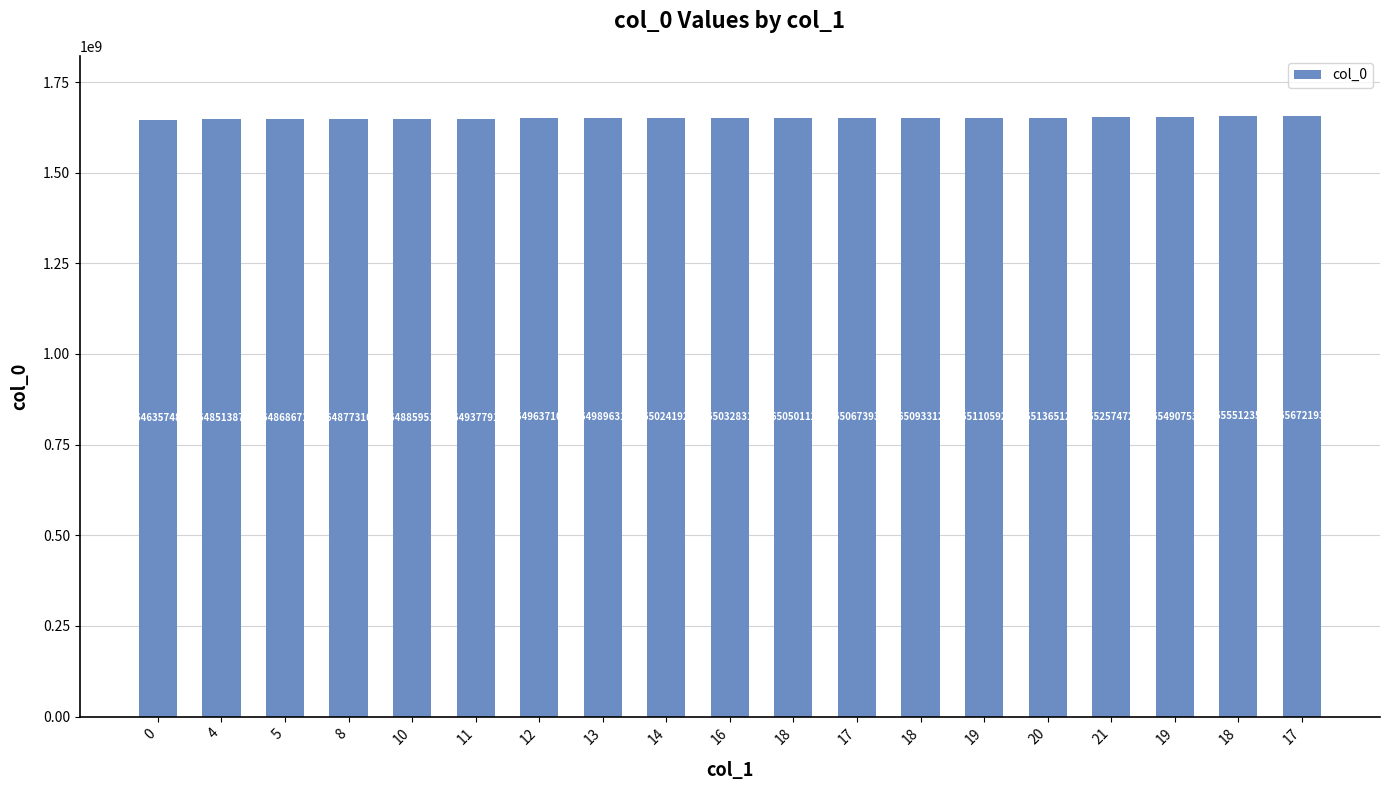

How many data points does each series have?

19